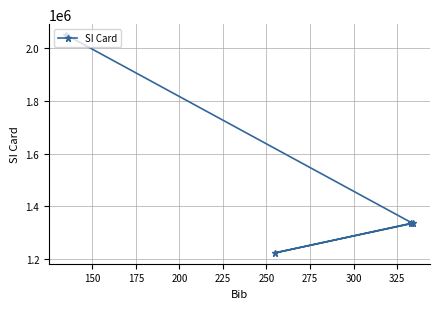

What is the value of the 4th point from the left?

1334444